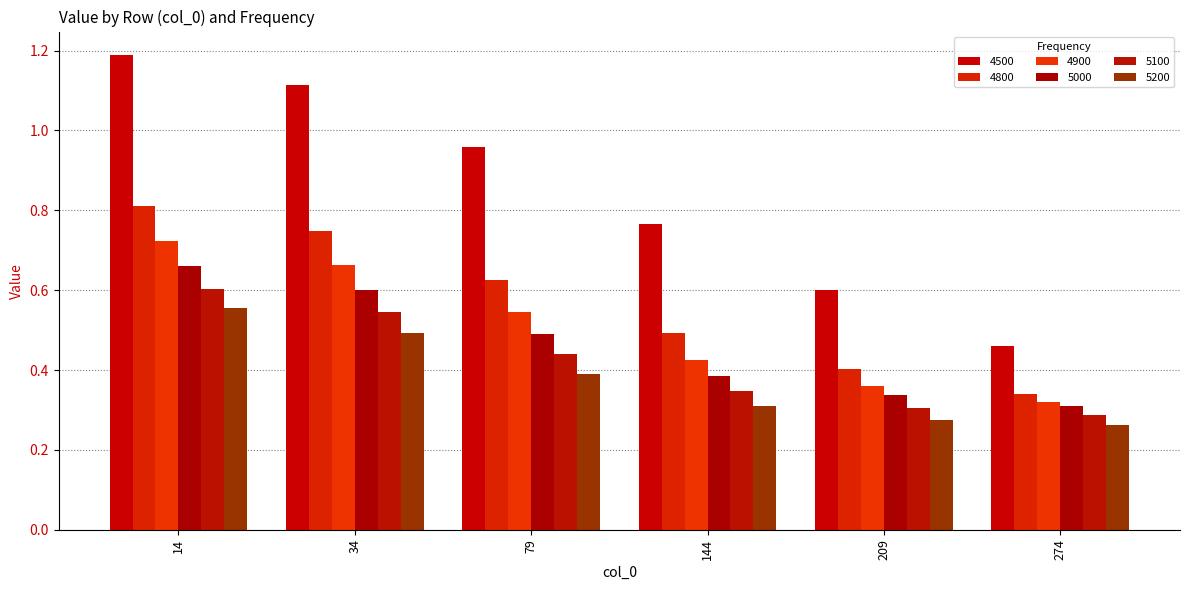

Does the chart contain stacked bars?

No